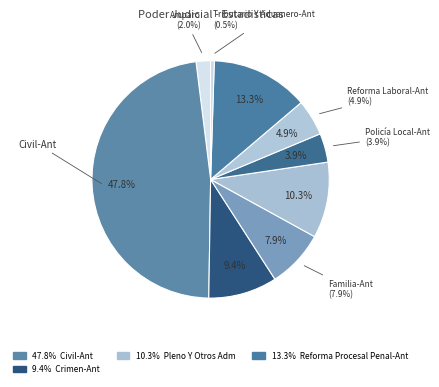

Does Reforma Laboral-Ant account for over 50% of the chart?

No